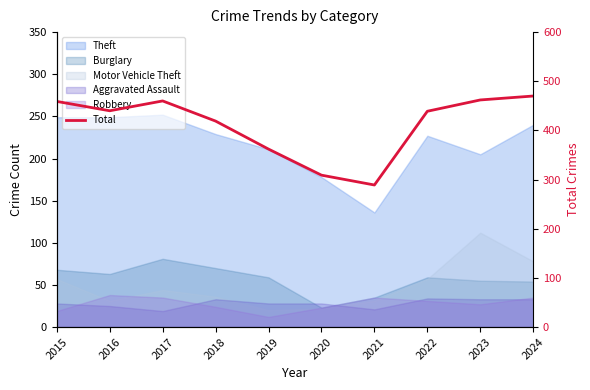

What is the difference between the values at 2021 and 2018?

130